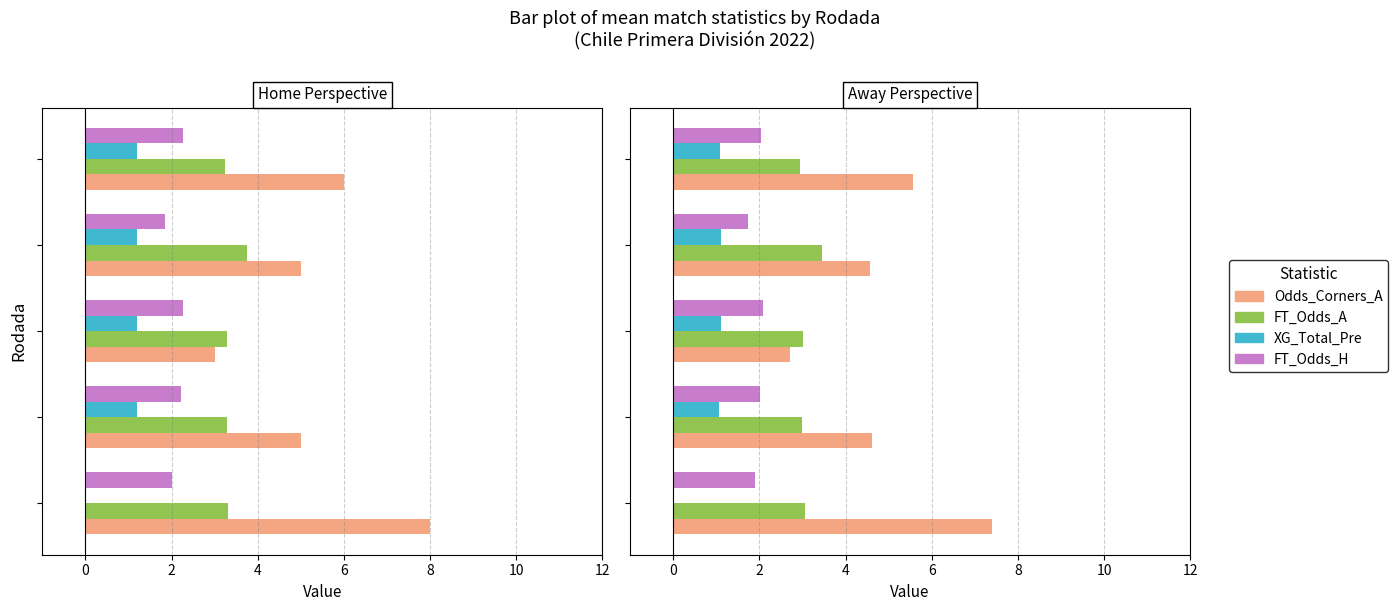

The FT_Odds_A series shows 4.0 at 6. True or false?

False